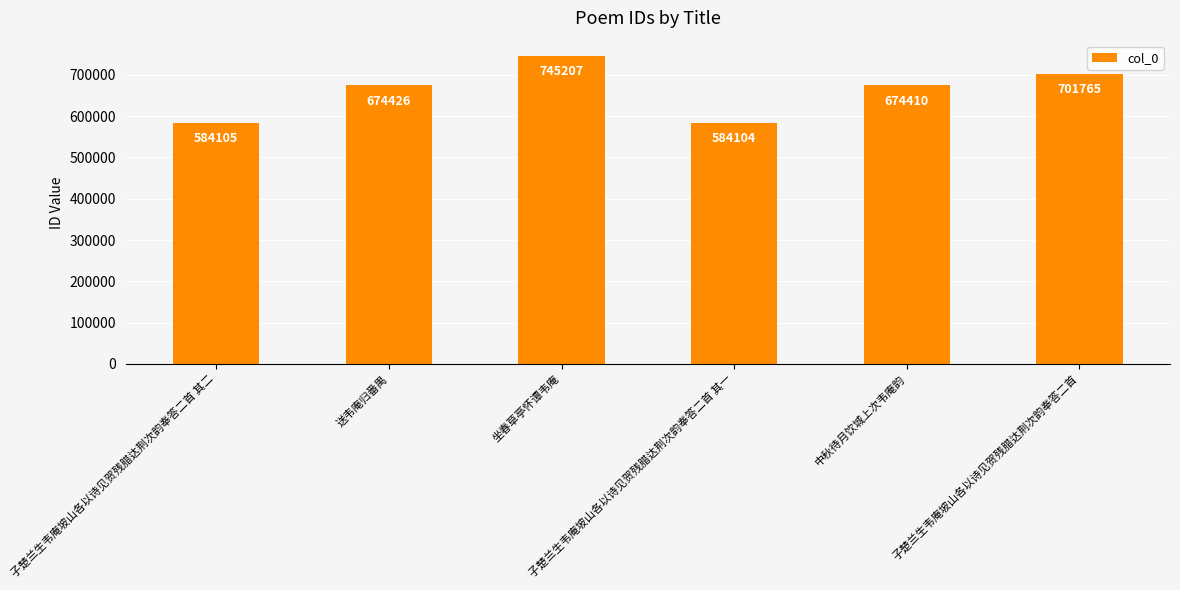

What is the ratio of the value at 子楚兰生韦庵坡山各以诗见贺残腊达荆次韵奉答二首 to the value at 子楚兰生韦庵坡山各以诗见贺残腊达荆次韵奉答二首 其二?

1.2